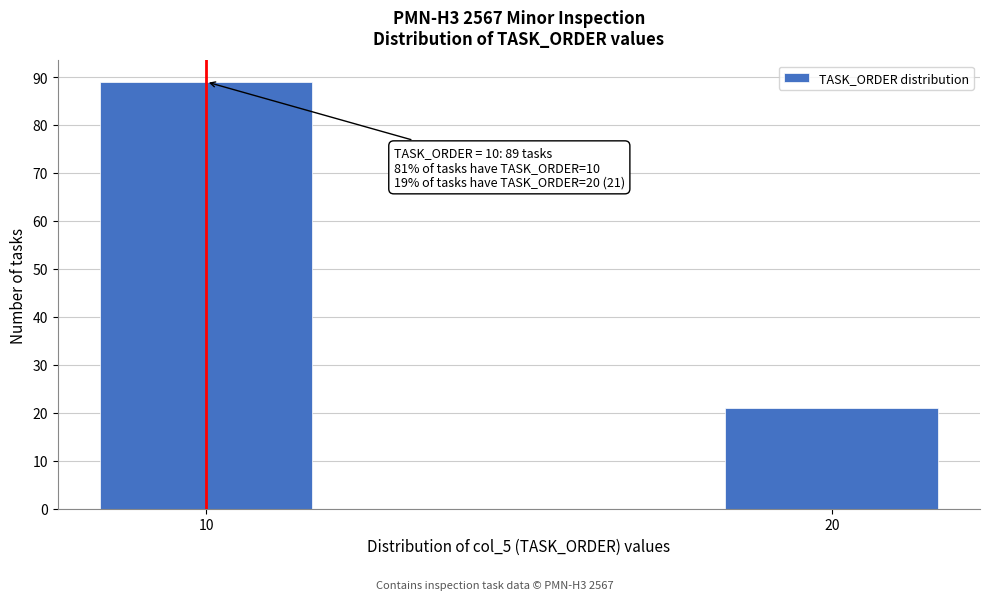

Reading left to right, extract all data points from this chart.

89	21